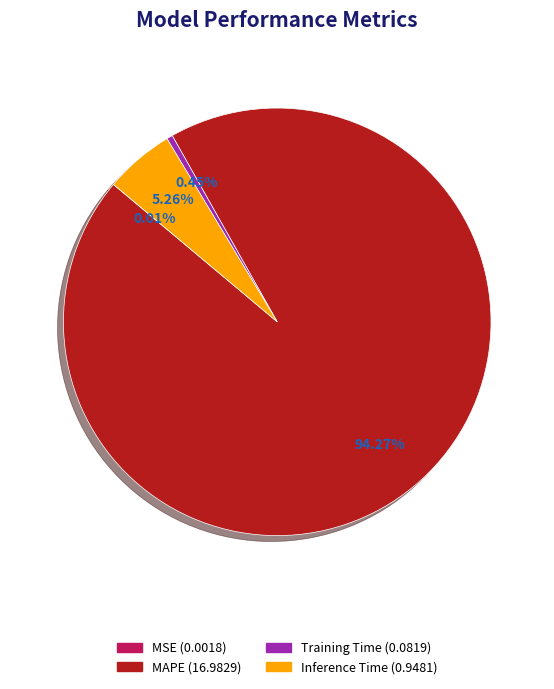

Does any single category account for the majority?

Yes